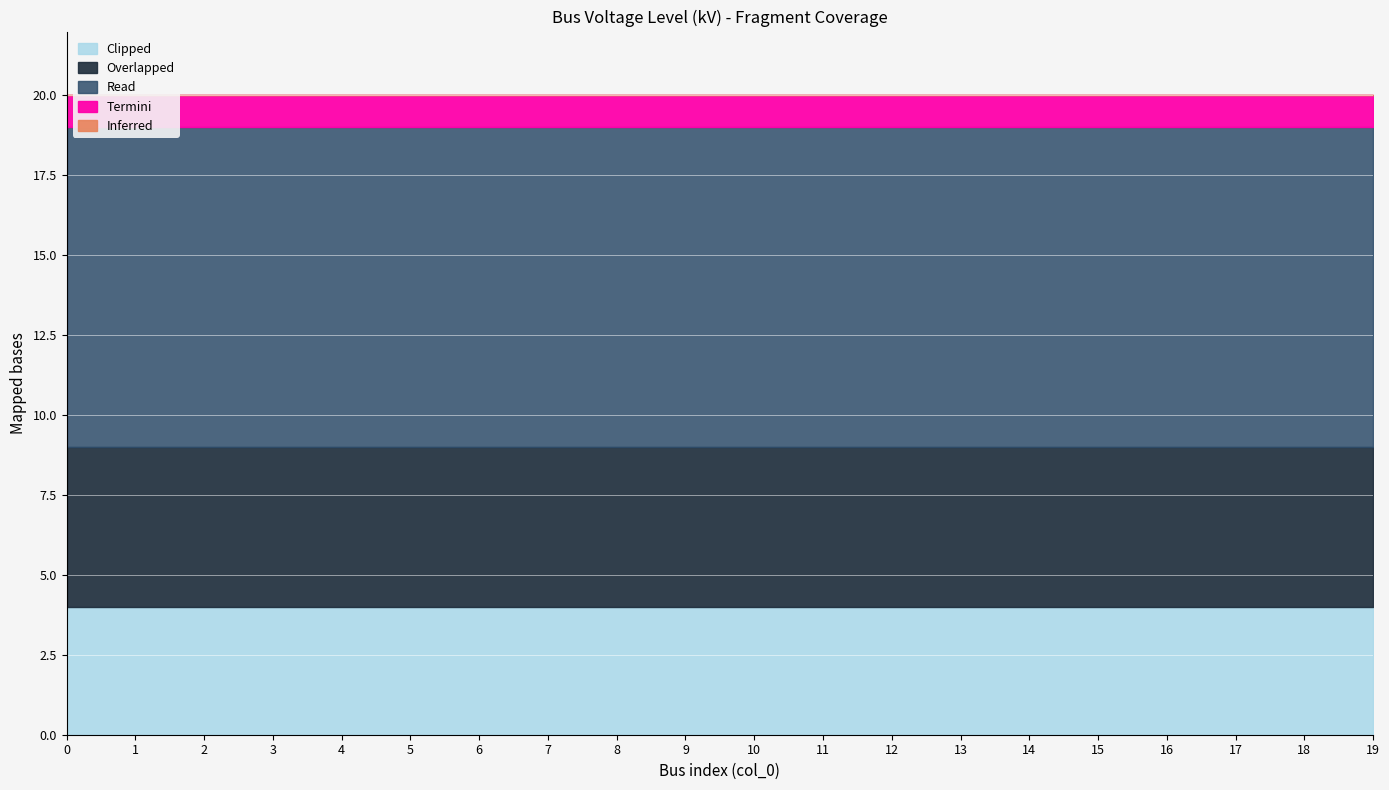

True or false: Termini has more than 0 points higher than both neighbors.

False